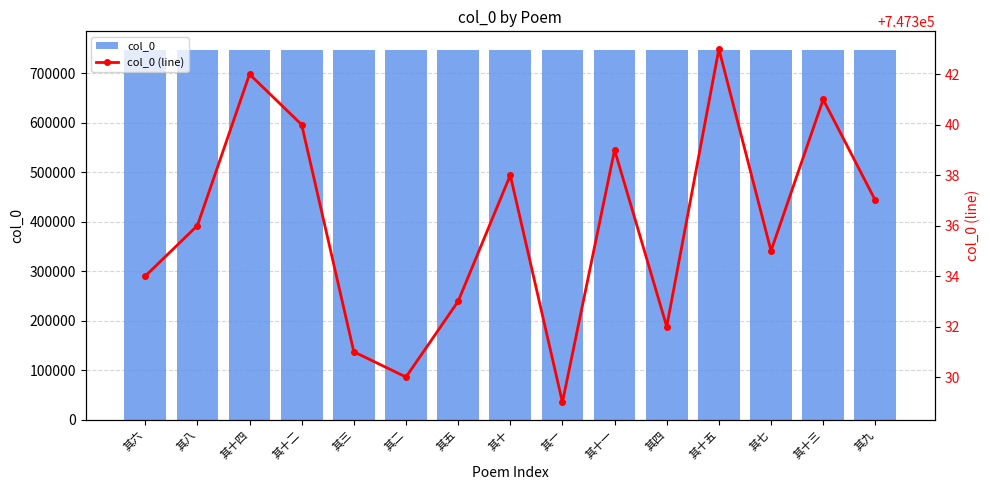

How many values in the col_0 (line) series exceed 747336?

7